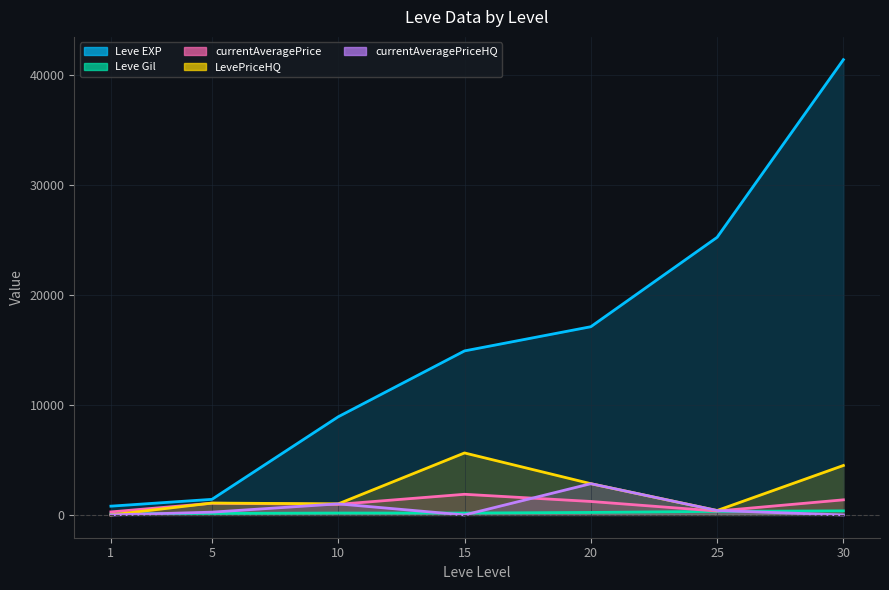

Count the number of data series in this chart.

5